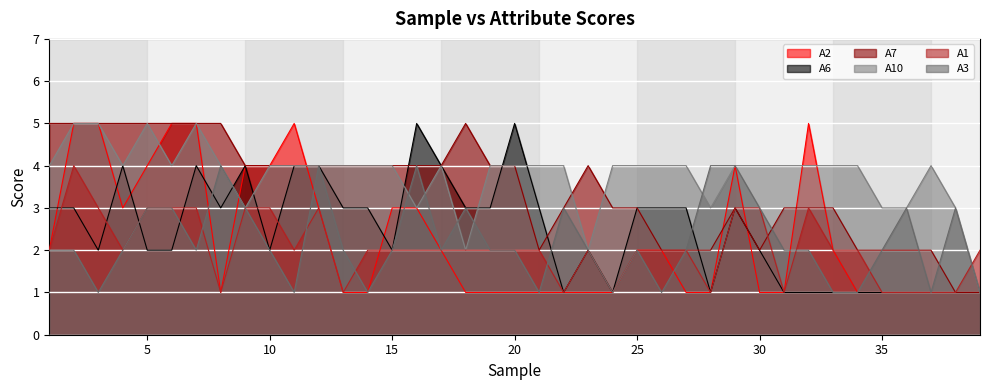

Reading left to right, extract all data points from this chart.

A2: 2	5	5	3	4	5	5	1	4	4	5	3	1	1	3	3	2	1	1	1	1	1	1	1	2	2	1	1	4	1	1	5	2	1	1	1	1	1	1
A6: 3	3	2	4	2	2	4	3	4	2	4	4	3	3	2	5	4	3	3	5	3	1	2	1	3	3	3	1	3	2	1	1	1	1	1	1	1	1	1
A7: 5	5	5	5	5	5	5	5	4	4	4	4	4	4	4	4	4	5	4	4	2	3	4	3	3	2	2	2	3	2	3	3	3	2	2	2	2	1	1
A10: 4	5	5	4	5	4	5	4	3	4	4	4	4	4	4	3	4	2	4	4	4	4	2	4	4	4	4	3	4	4	4	4	4	4	3	3	4	3	1
A1: 2	4	3	2	3	3	3	1	3	3	2	3	1	2	2	2	2	2	2	2	2	1	2	1	2	2	2	1	3	3	1	3	2	2	1	1	1	1	2
A3: 2	2	1	2	3	3	2	4	3	2	1	4	2	1	2	4	2	3	2	2	1	3	2	1	2	1	2	4	4	3	2	2	1	1	2	3	1	3	1